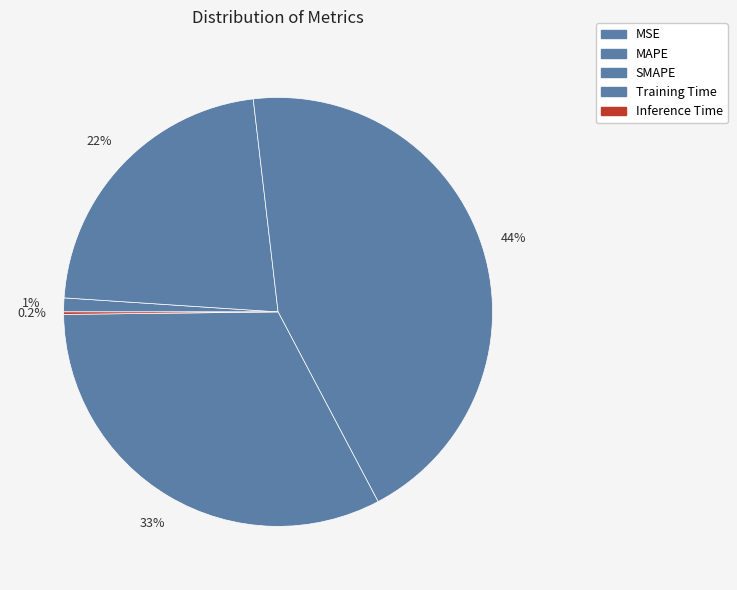

Which category has the biggest portion of the pie?

SMAPE